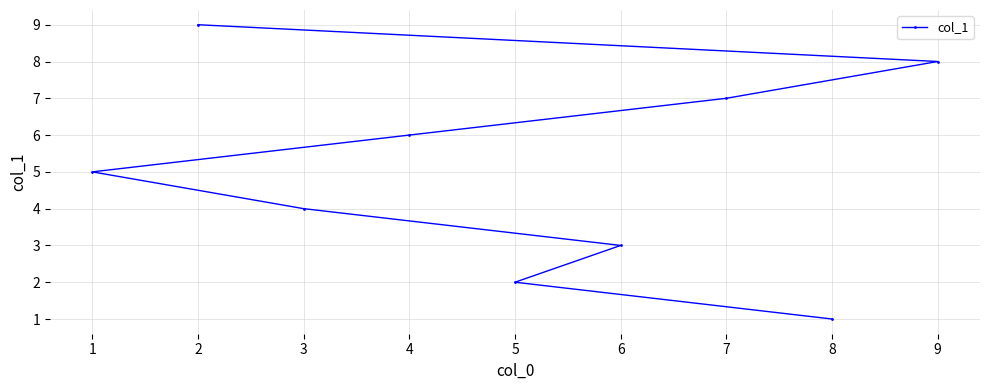

Is this an area chart (filled region under the line)?

No